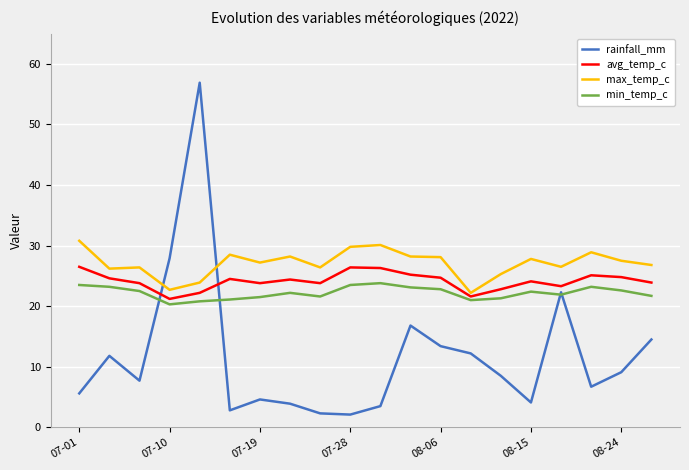

Which series has the largest range (max minus min)?

rainfall_mm